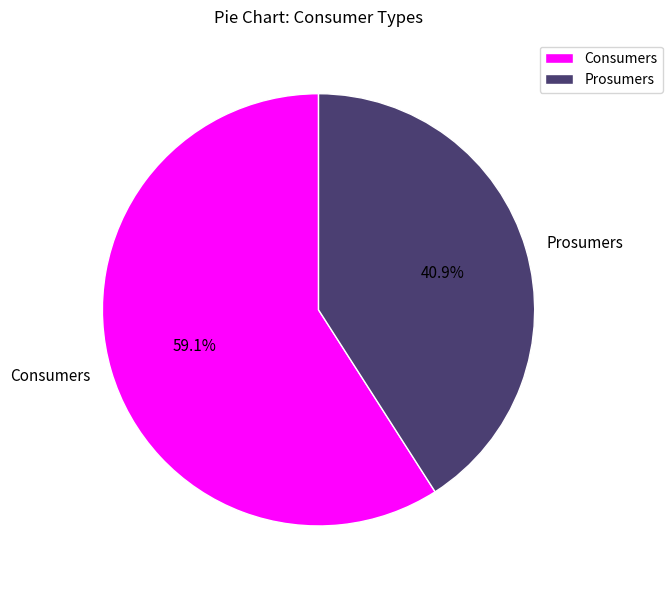

Between Consumers and Prosumers, which is larger?

Consumers